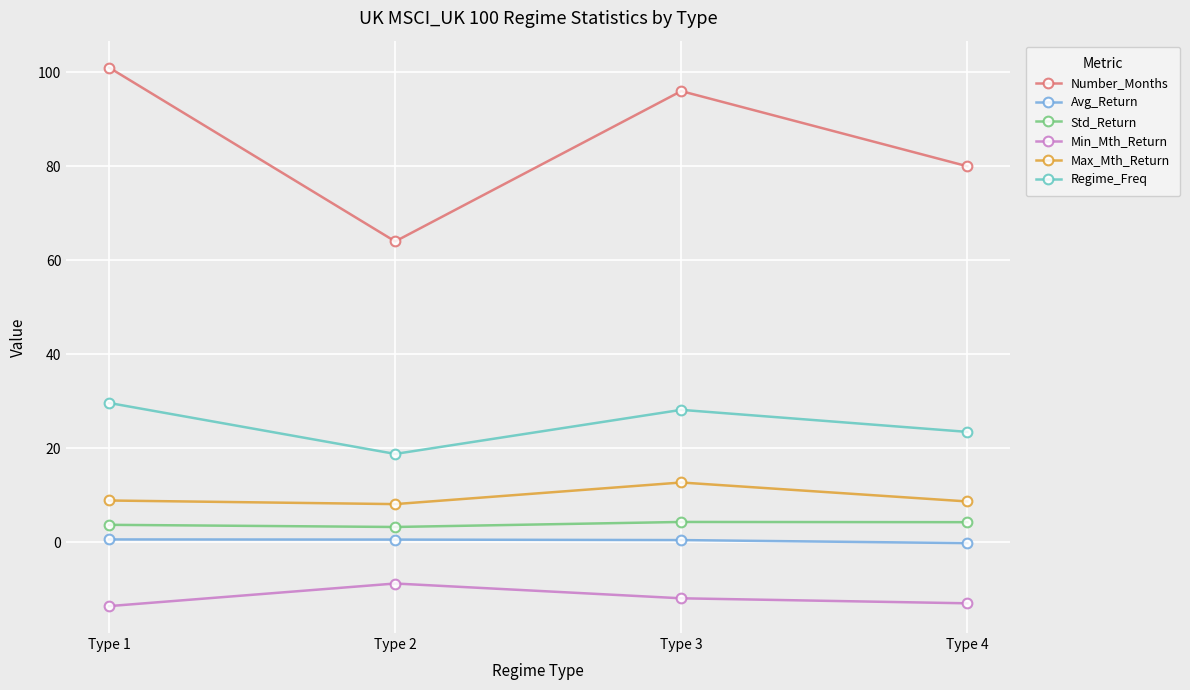

What is the maximum value for Max_Mth_Return?

12.7